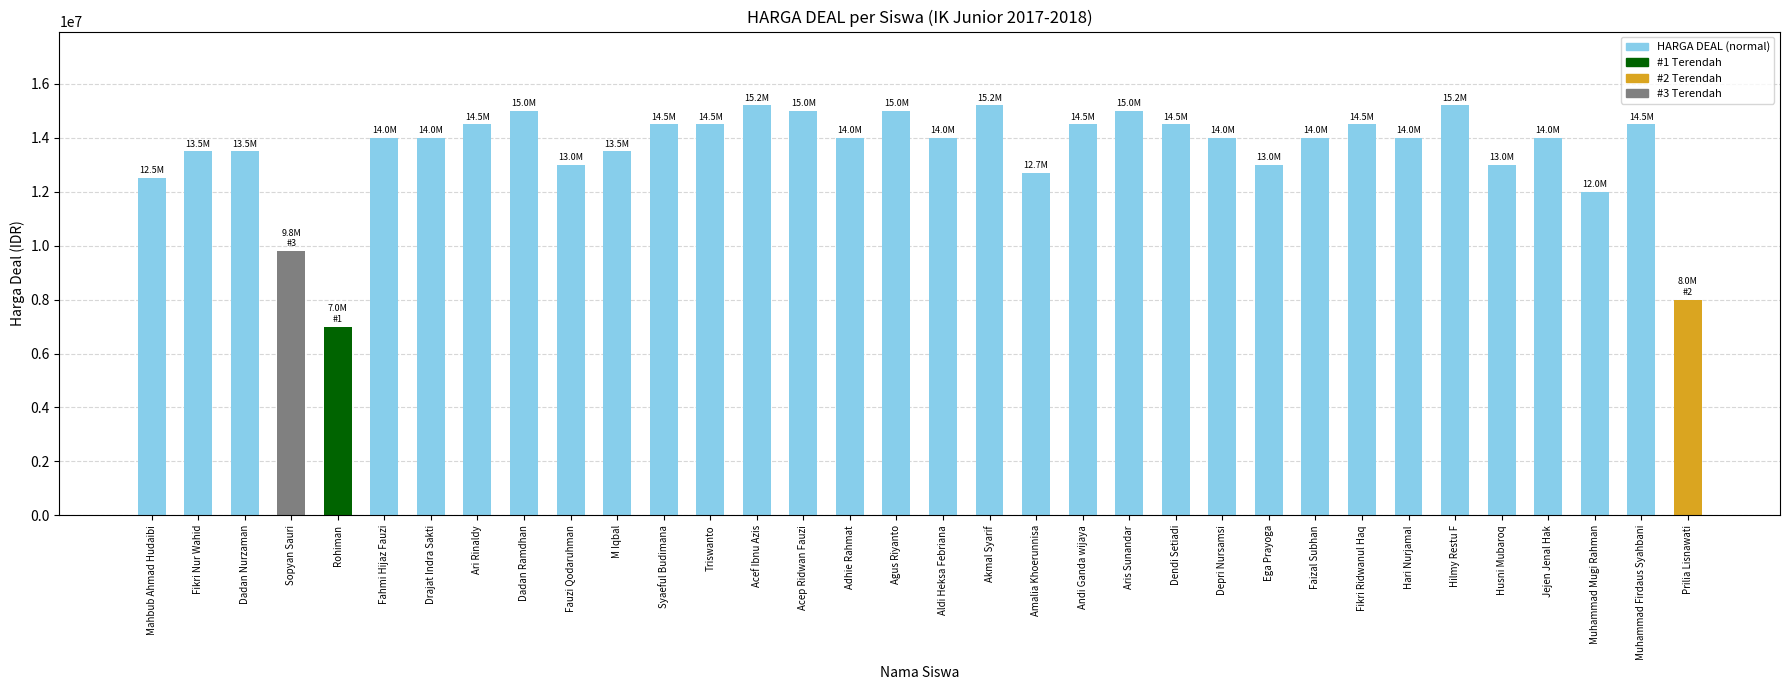

What is the value of the 10th bar from the left?

13000000